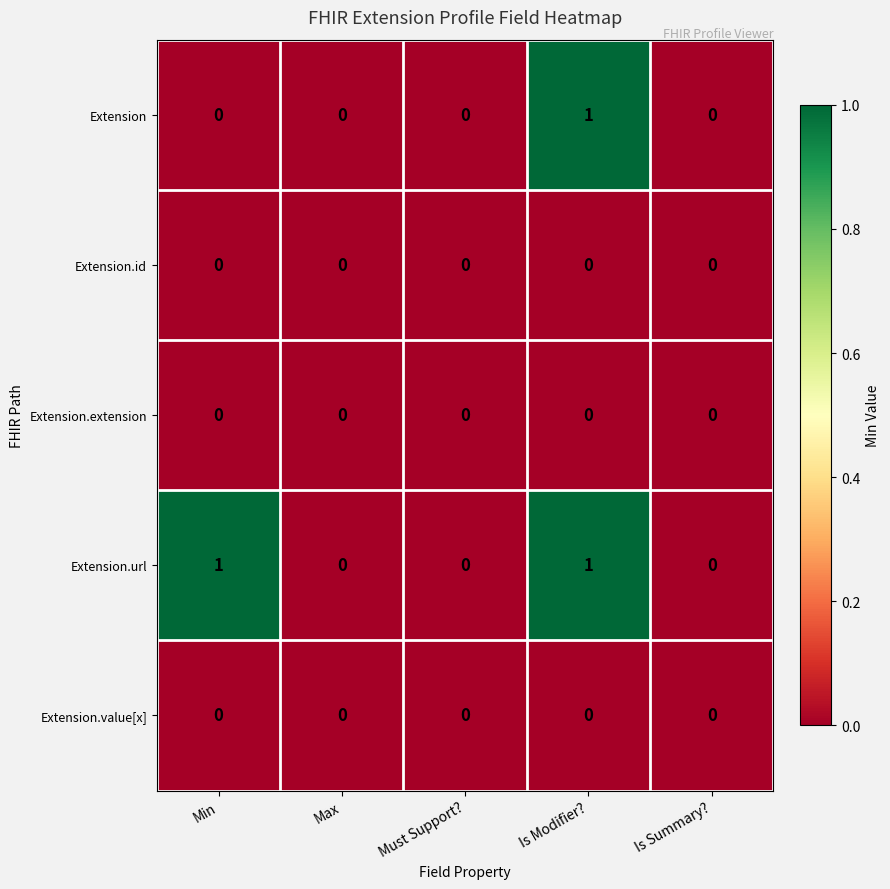

Count the number of data series in this chart.

5